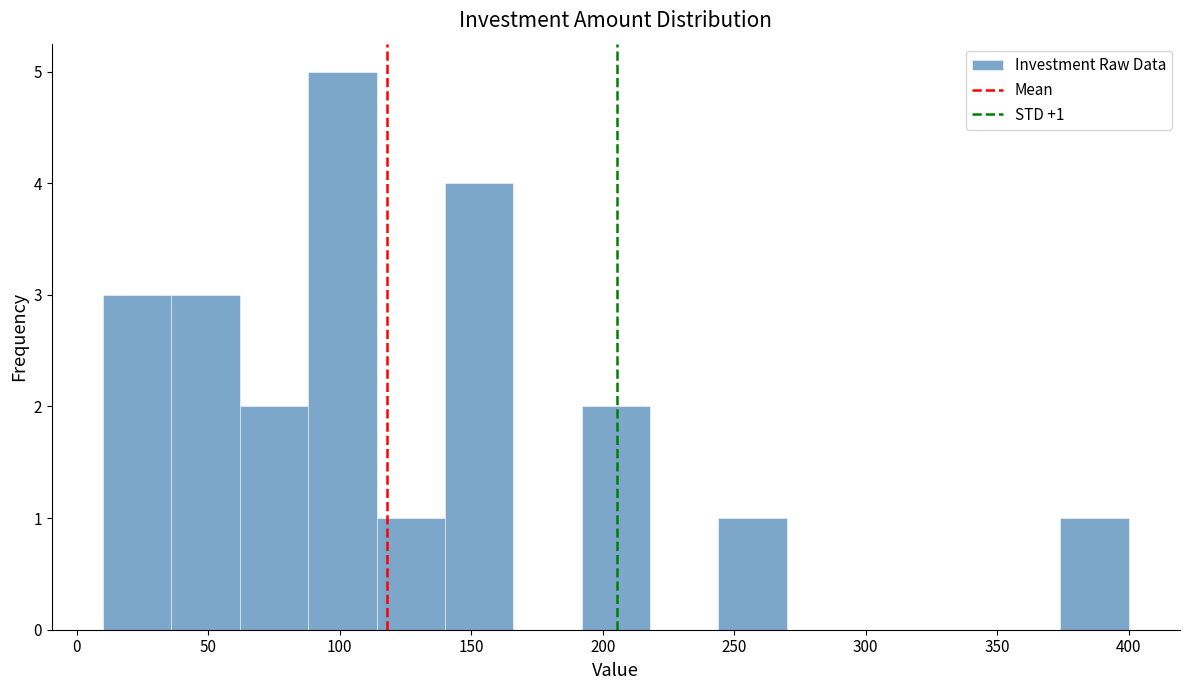

Which range on the x-axis has the tallest bar?

88 to 114